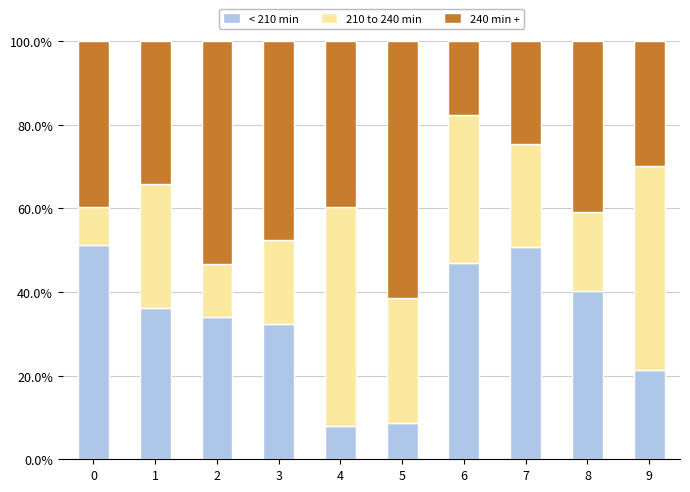

How many bars are there in total?

10